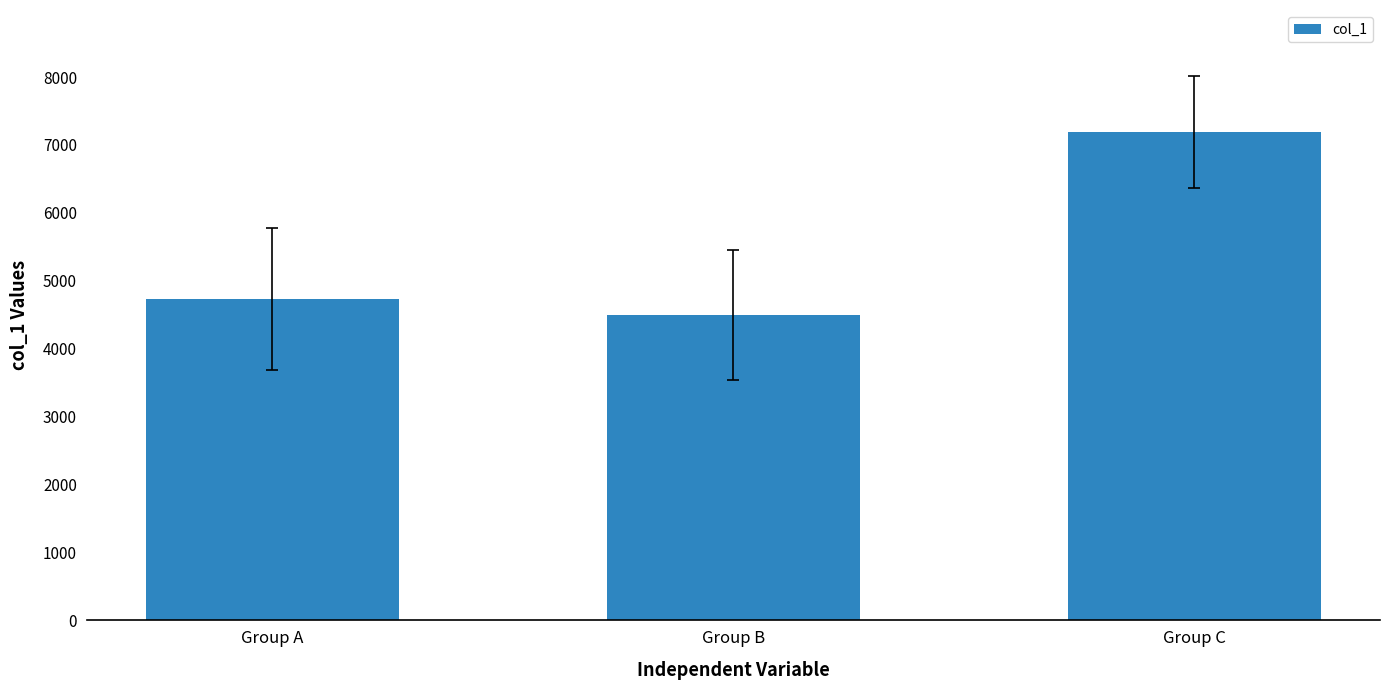

The chart shows a value of 4736.8 at Group A. True or false?

True